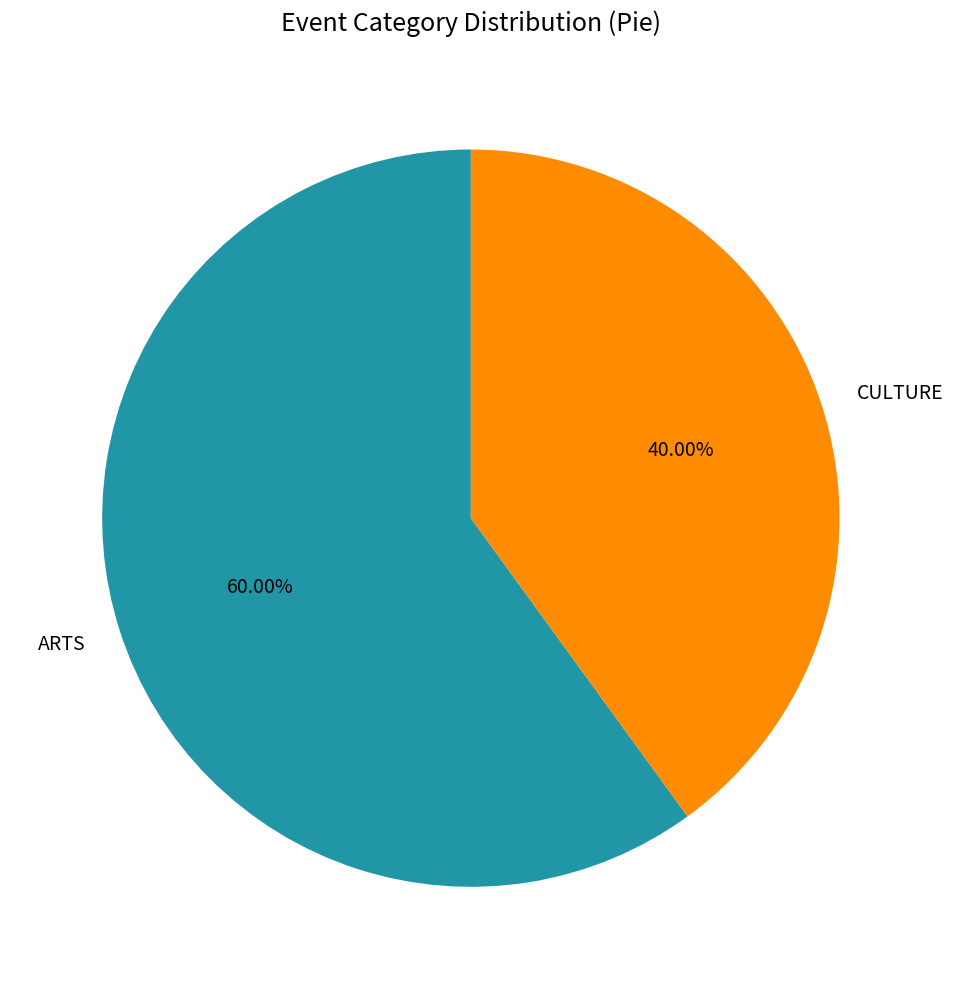

Which category has the biggest portion of the pie?

ARTS